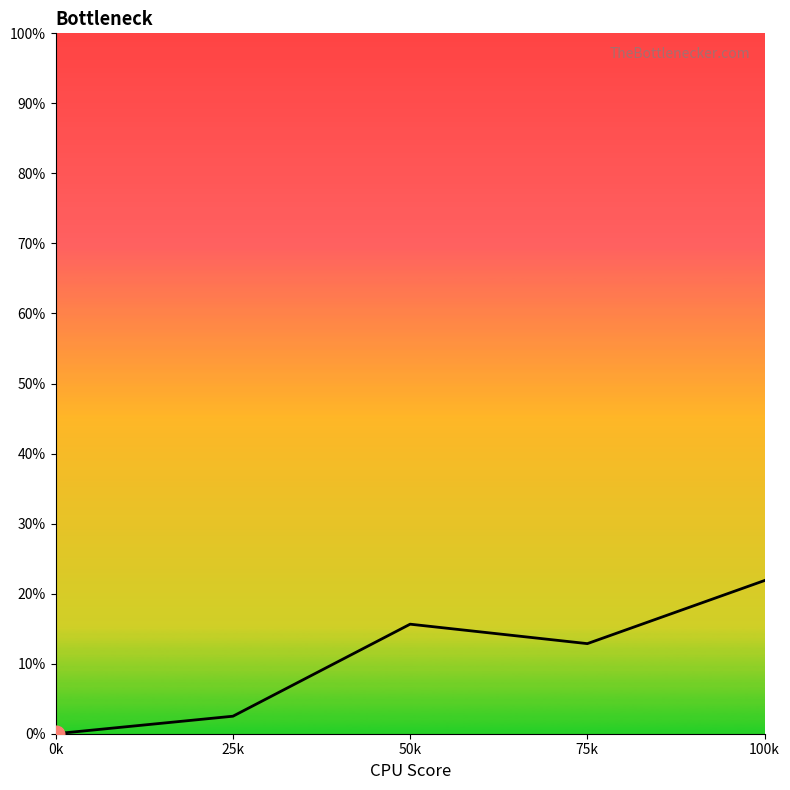

Reading left to right, what are all the values shown in this chart?

0.0	2.5	15.6	12.9	21.9